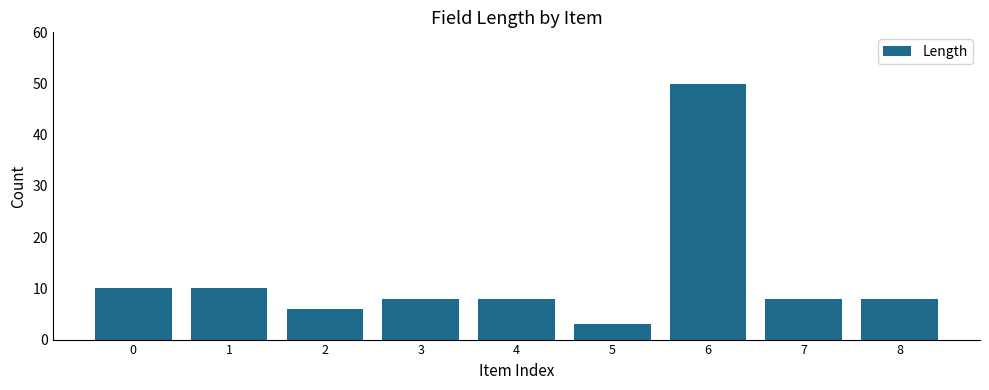

The chart shows a value of 11 at 8. True or false?

False